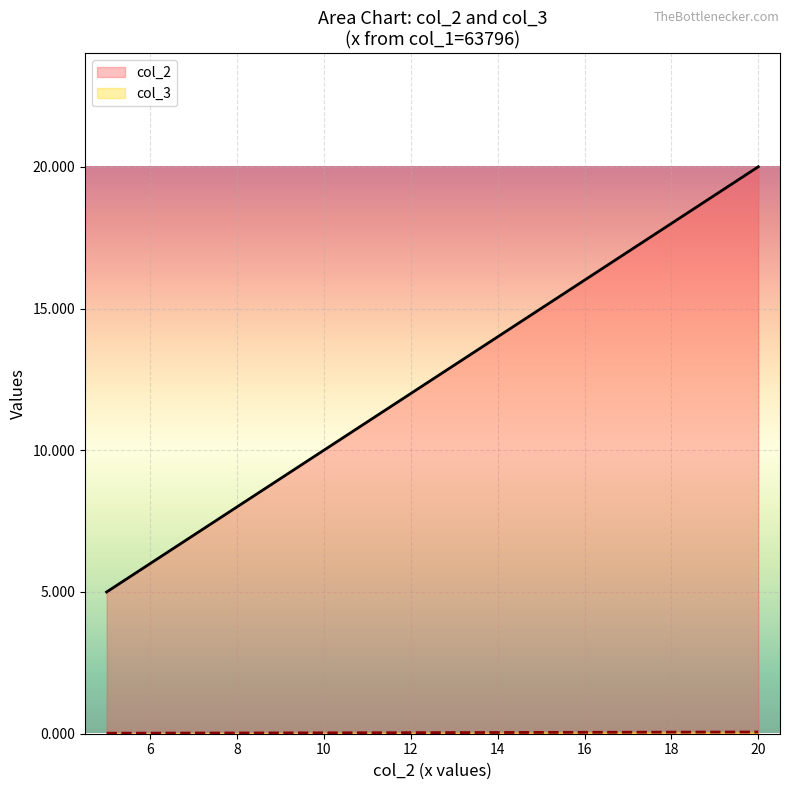

The col_2 series shows 10.0 at 10. True or false?

True